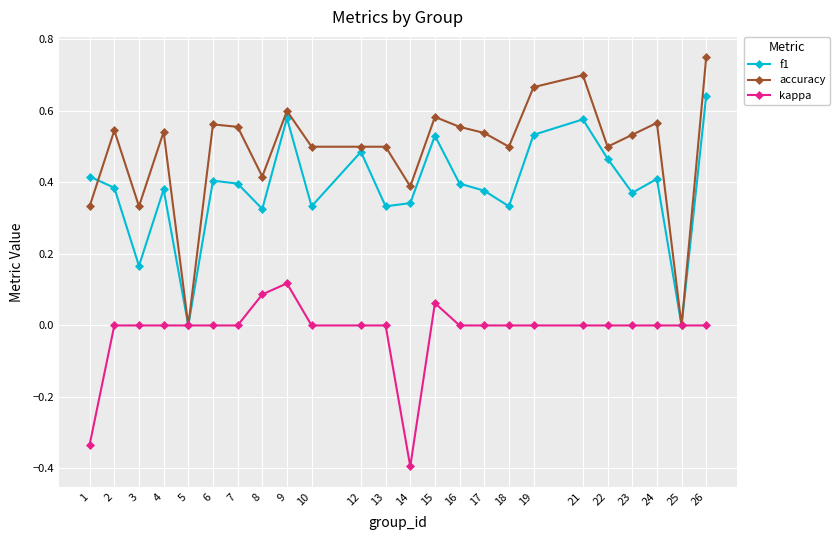

The f1 series shows 0.2 at 19. True or false?

False